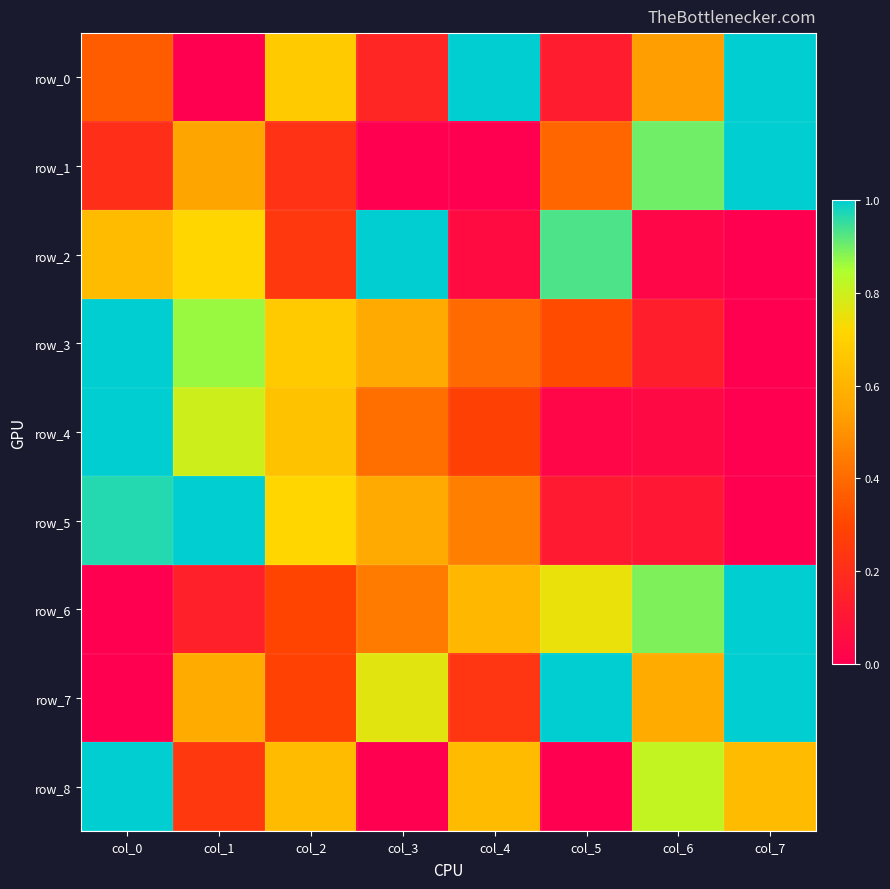

At col_1, list the series in order from smallest to largest.

row_0, row_6, row_8, row_1, row_7, row_2, row_4, row_3, row_5